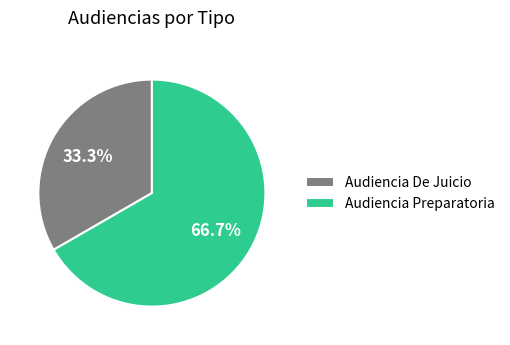

Combined, do Audiencia Preparatoria and Audiencia De Juicio account for over 50%?

Yes